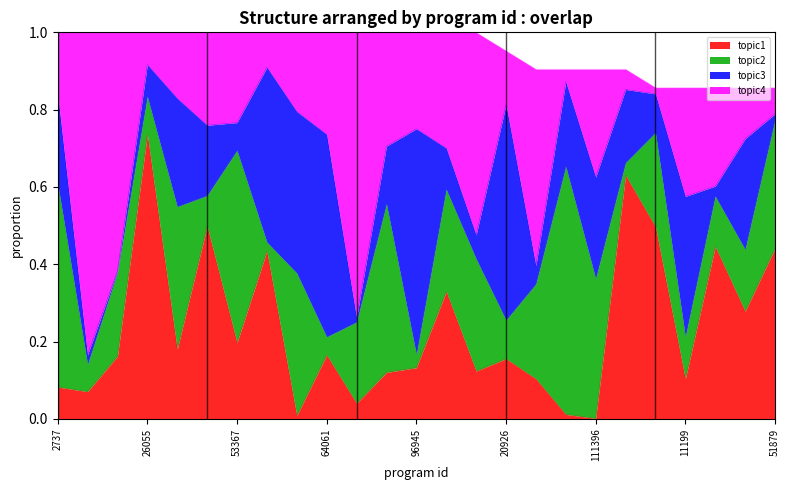

What are all the series names shown in the legend?

topic1, topic2, topic3, topic4